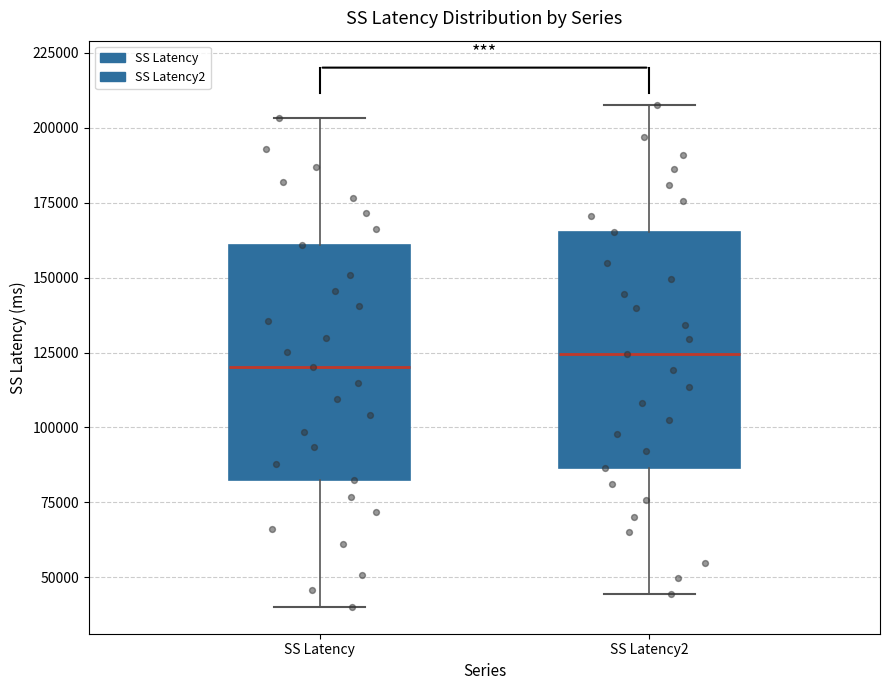

Reading left to right, read every box against the y-axis: the position of its median line, the range the box covers, and the ends of its whiskers. The values are not printed on the chart, so give them approximately, as read against the axis.

SS Latency: median 120000, box 80000 to 160000, whiskers 40000 to 205000
SS Latency2: median 125000, box 85000 to 165000, whiskers 45000 to 210000